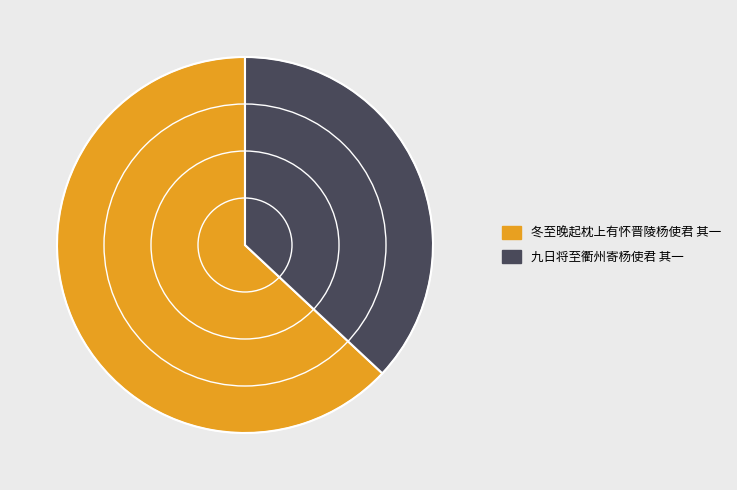

Does any single category account for the majority?

Yes